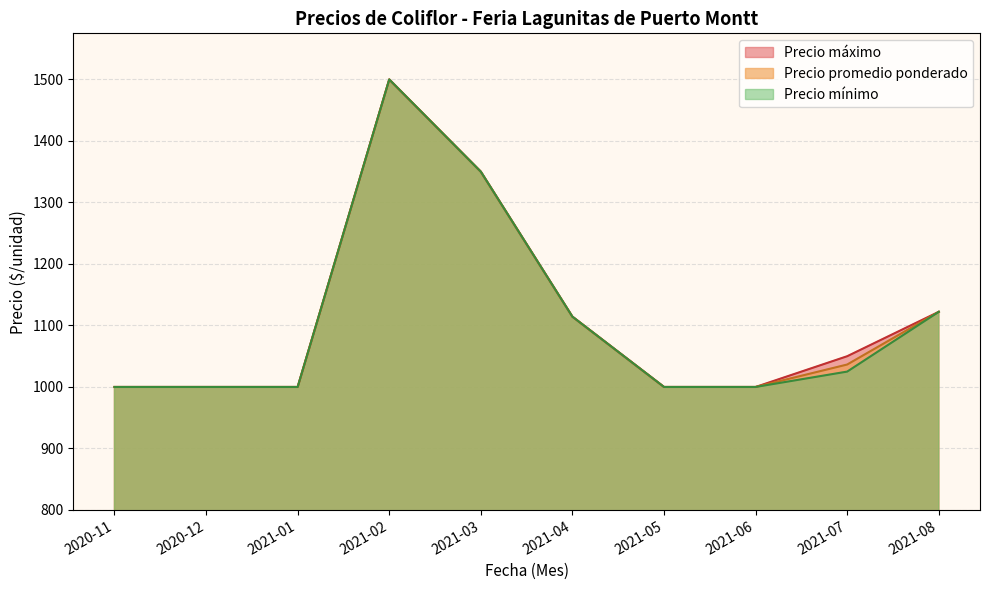

Which category has the highest value in the Precio promedio ponderado series?

2021-02